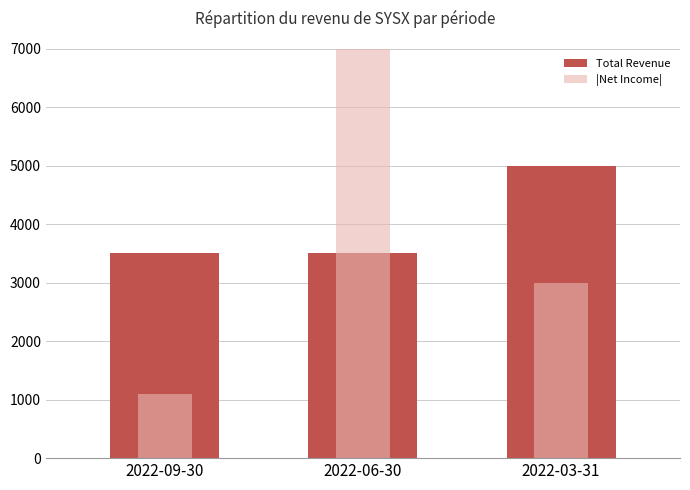

What is the total value across all series at 2022-06-30?

10500